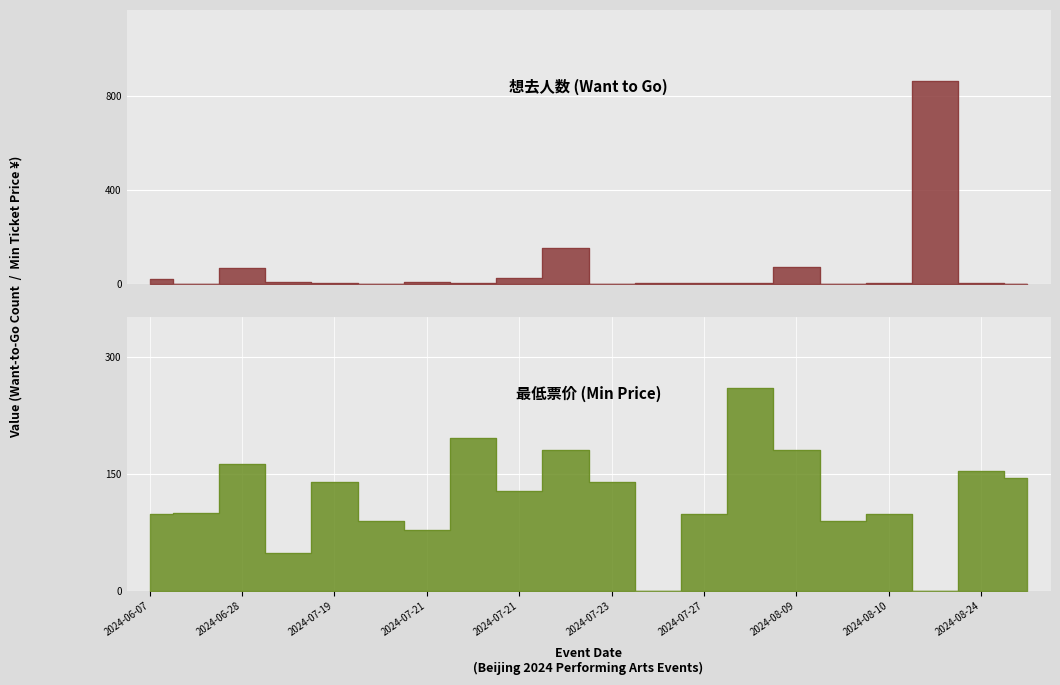

True or false: 想去人数 (Want to Go) has more than 1 interior local peaks.

True